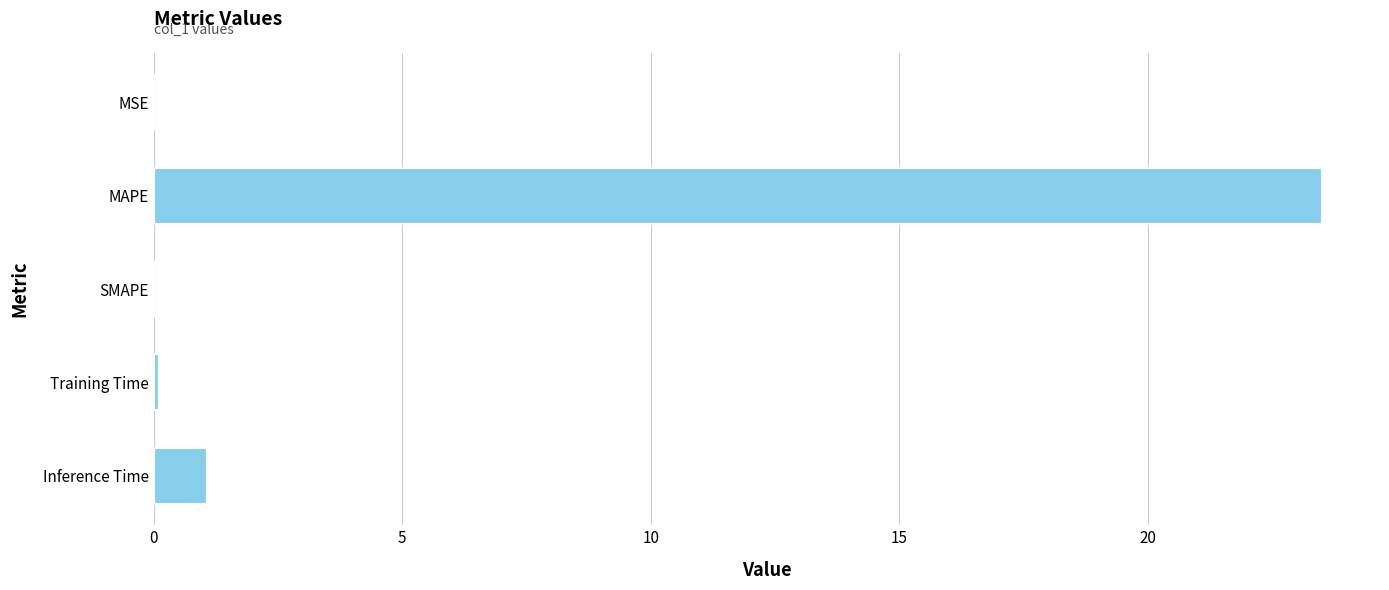

At which label is the value closest to 11?

Inference Time